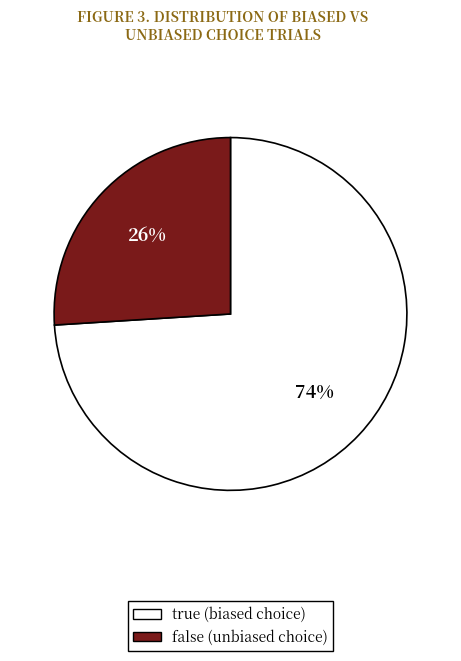

Which slice is the largest?

true